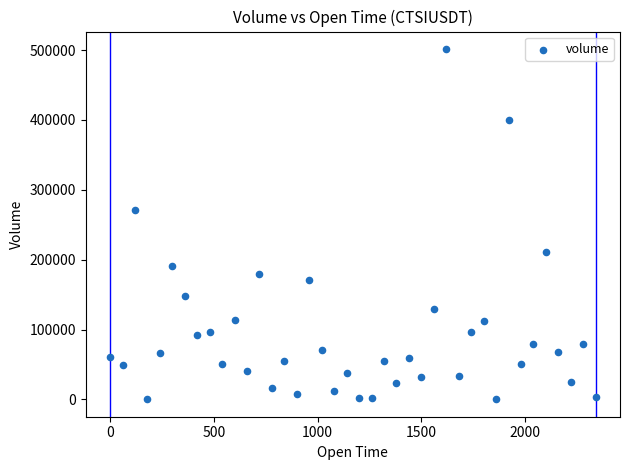

What Y value in the scatter plot is closest to 250906?

271246